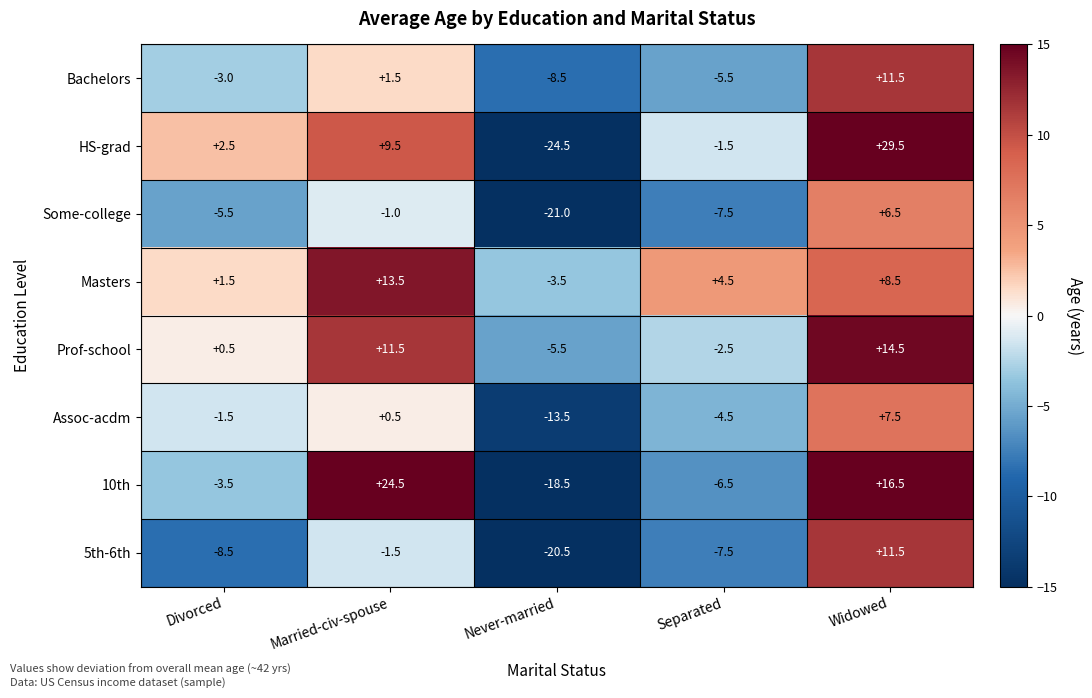

What is the approximate value of Assoc-acdm at Never-married?

-13.5